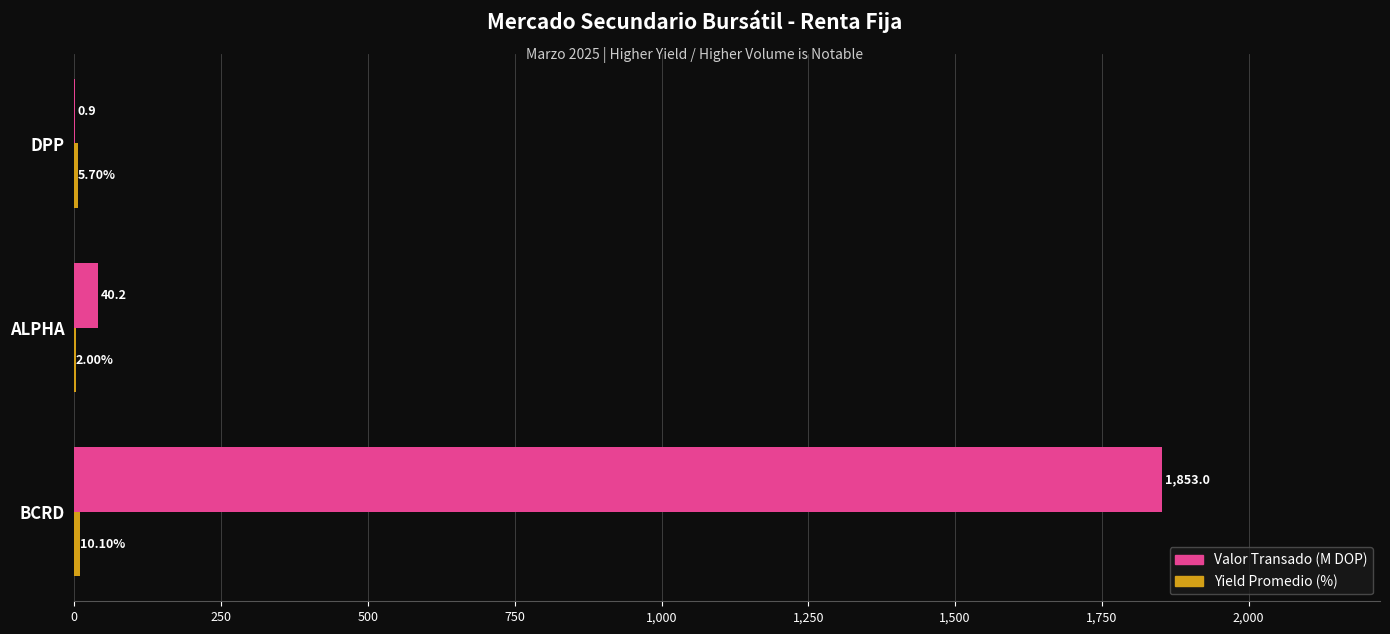

What is the sum of the Valor Transado (M DOP) values at ALPHA and BCRD?

1893.2